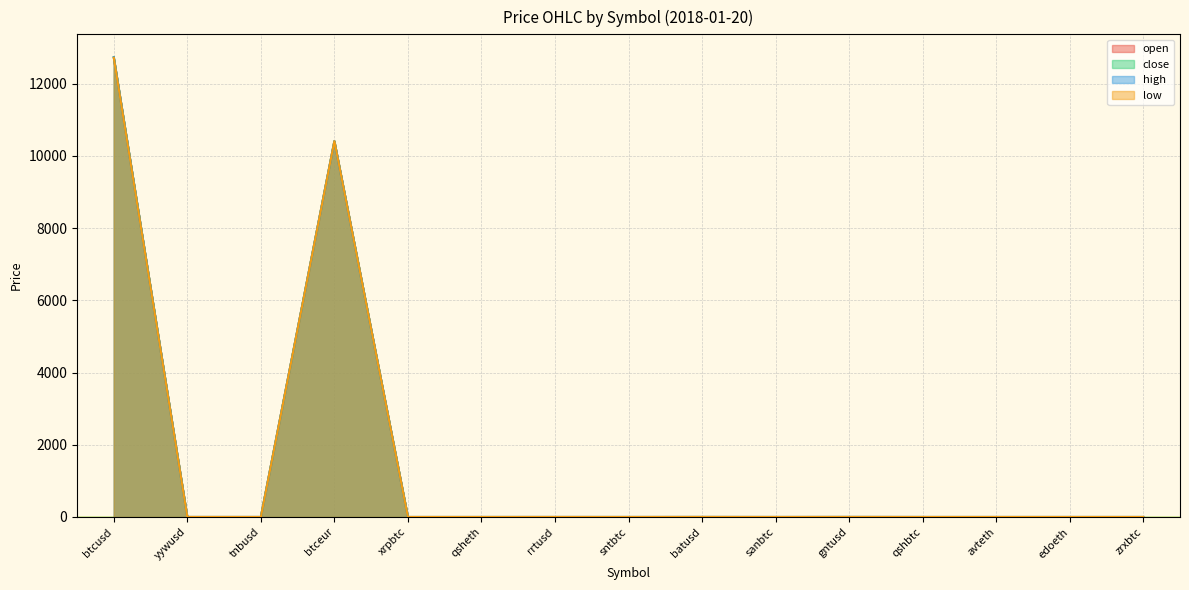

Which category has the lowest value across all series?

sntbtc